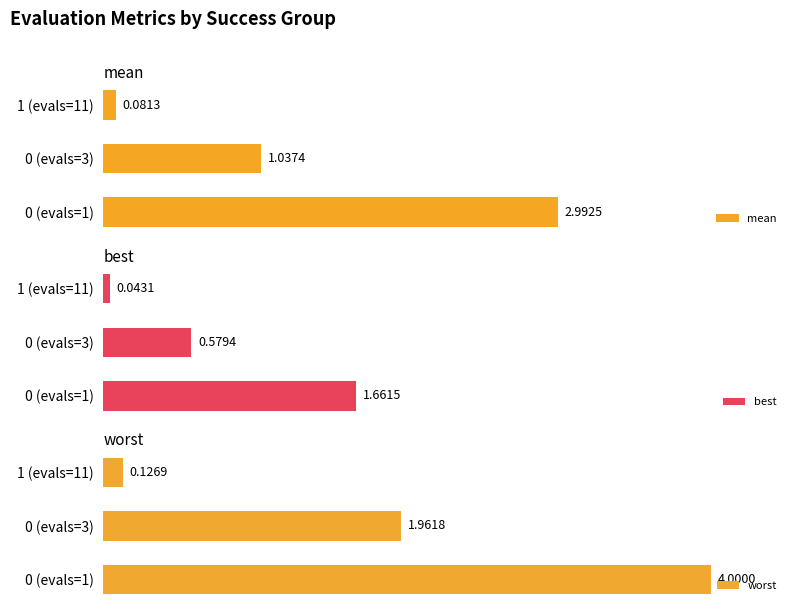

Is it true that best equals 0.6 at 0 (evals=3)?

True